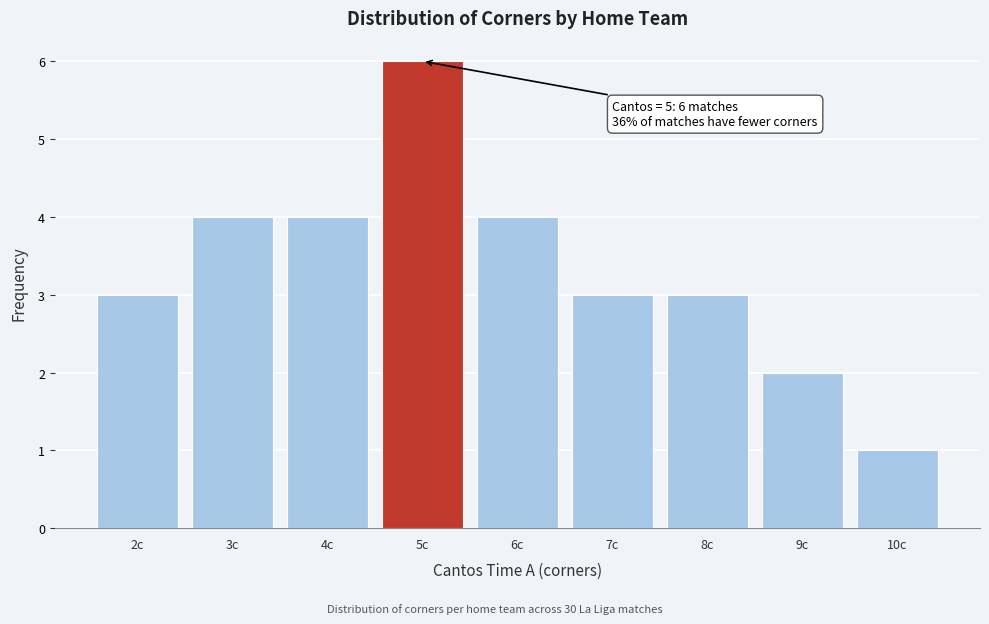

Which range on the x-axis has the tallest bar?

4.5 to 5.5